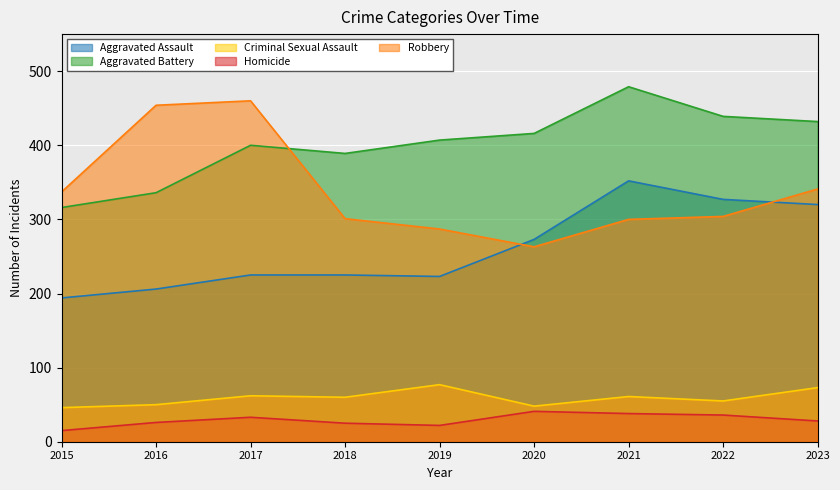

Reading left to right, transcribe all the data shown in this chart.

Aggravated Assault: 194	206	225	225	223	273	352	327	320
Aggravated Battery: 316	336	400	389	407	416	479	439	432
Criminal Sexual Assault: 46	50	62	60	77	48	61	55	73
Homicide: 15	26	33	25	22	41	38	36	28
Robbery: 337	454	460	301	287	263	300	304	341